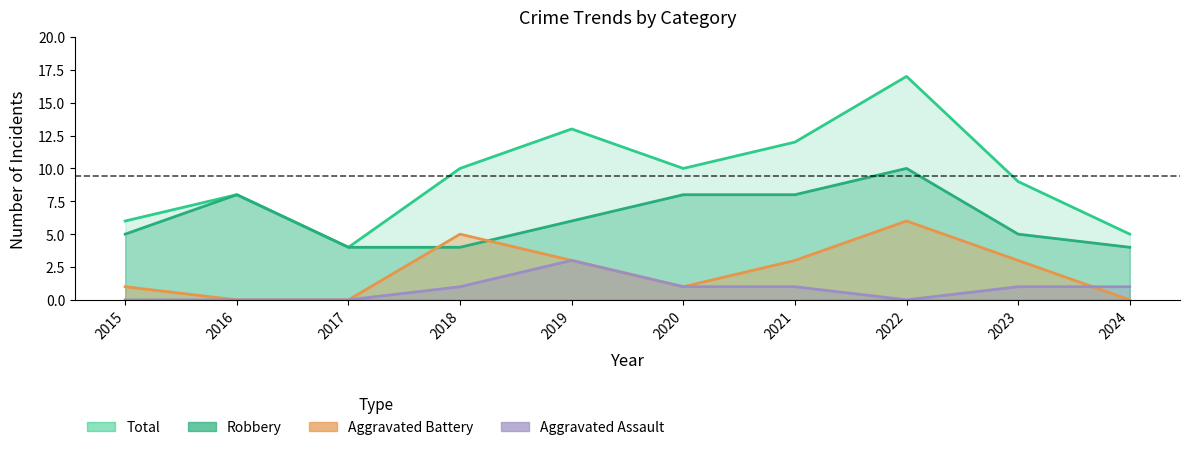

Between 2018 and 2021, which is larger?

2021